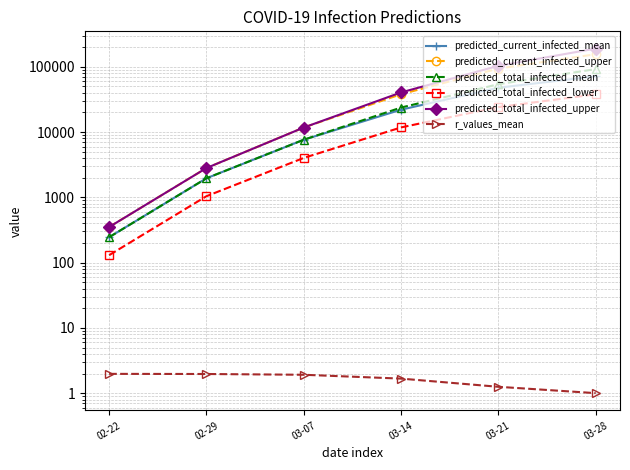

True or false: predicted_total_infected_upper and predicted_total_infected_mean cross at least once.

False